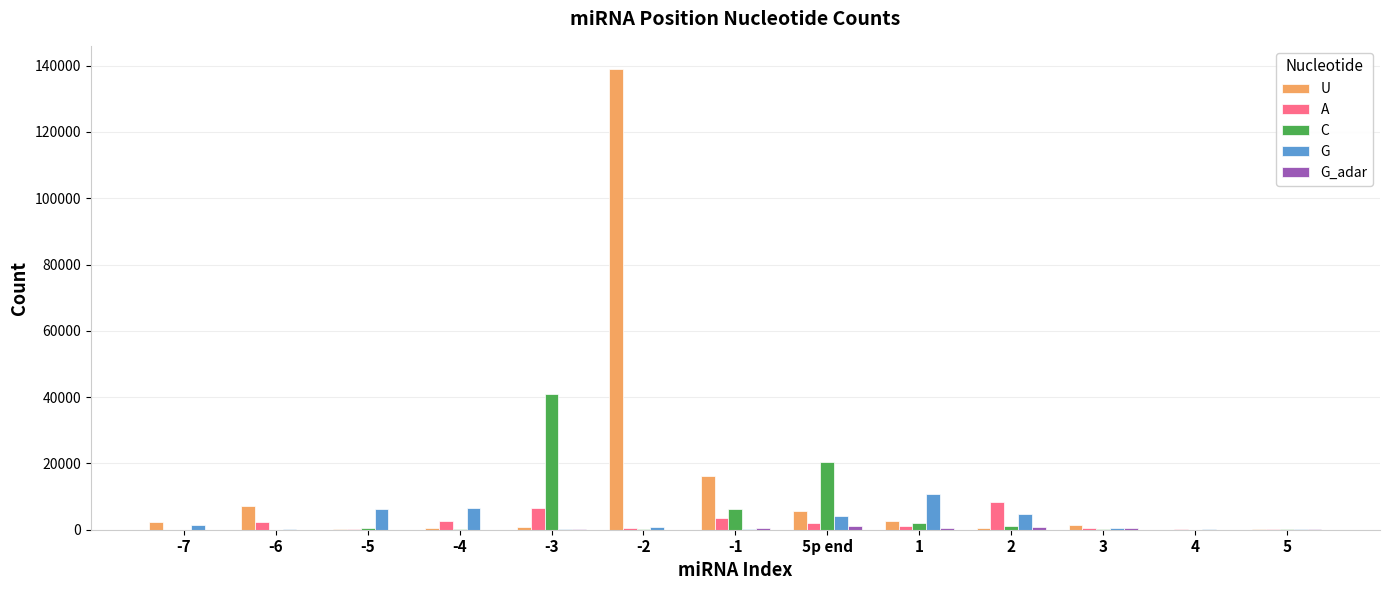

Which series has the largest total across all categories?

U